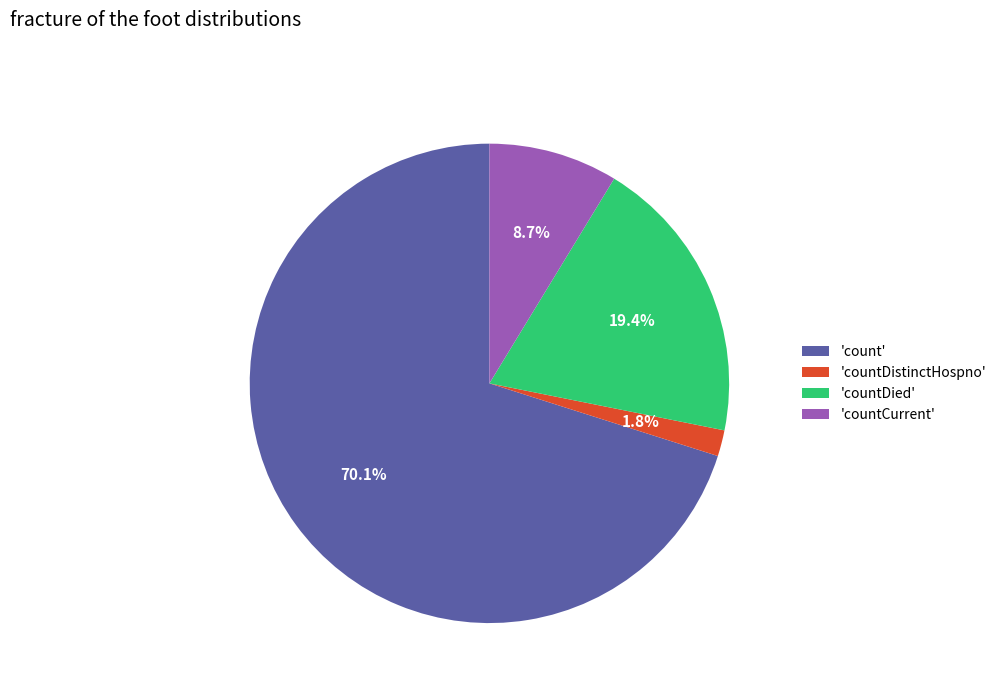

How many segments does this pie chart have?

4